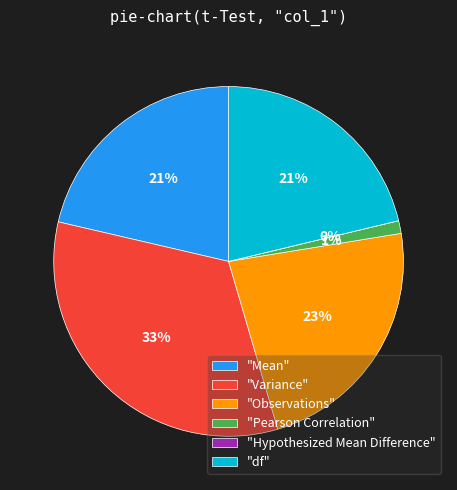

Rank the categories by value from lowest to highest.

Hypothesized Mean Difference, Pearson Correlation, df, Mean, Observations, Variance